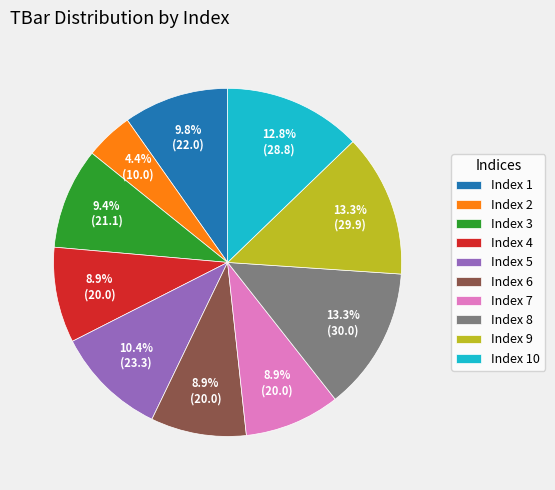

Count the number of slices in the pie.

10